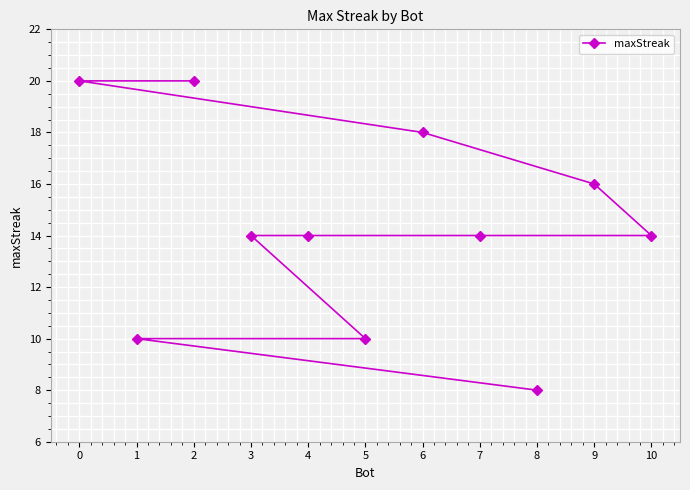

What is the value of the 4th point from the left?

14